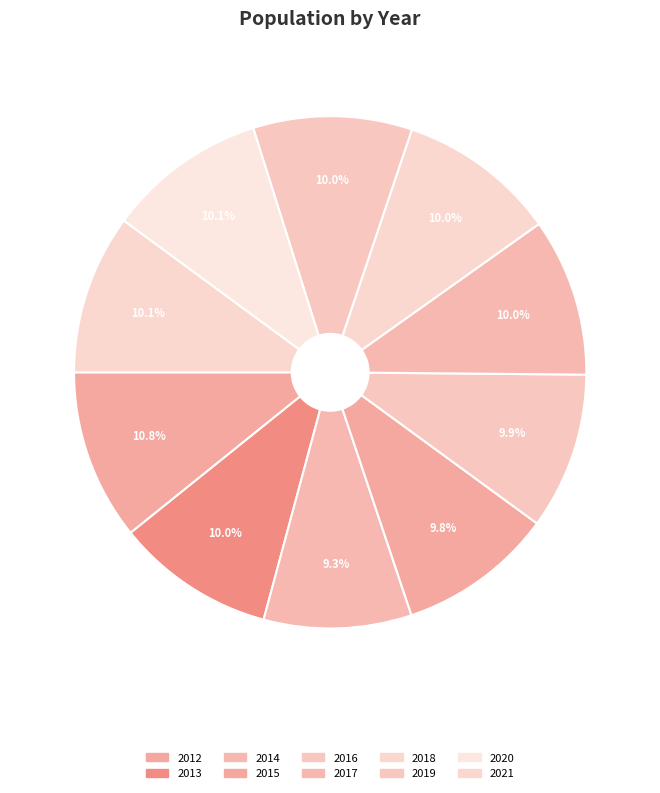

How many segments does this pie chart have?

10